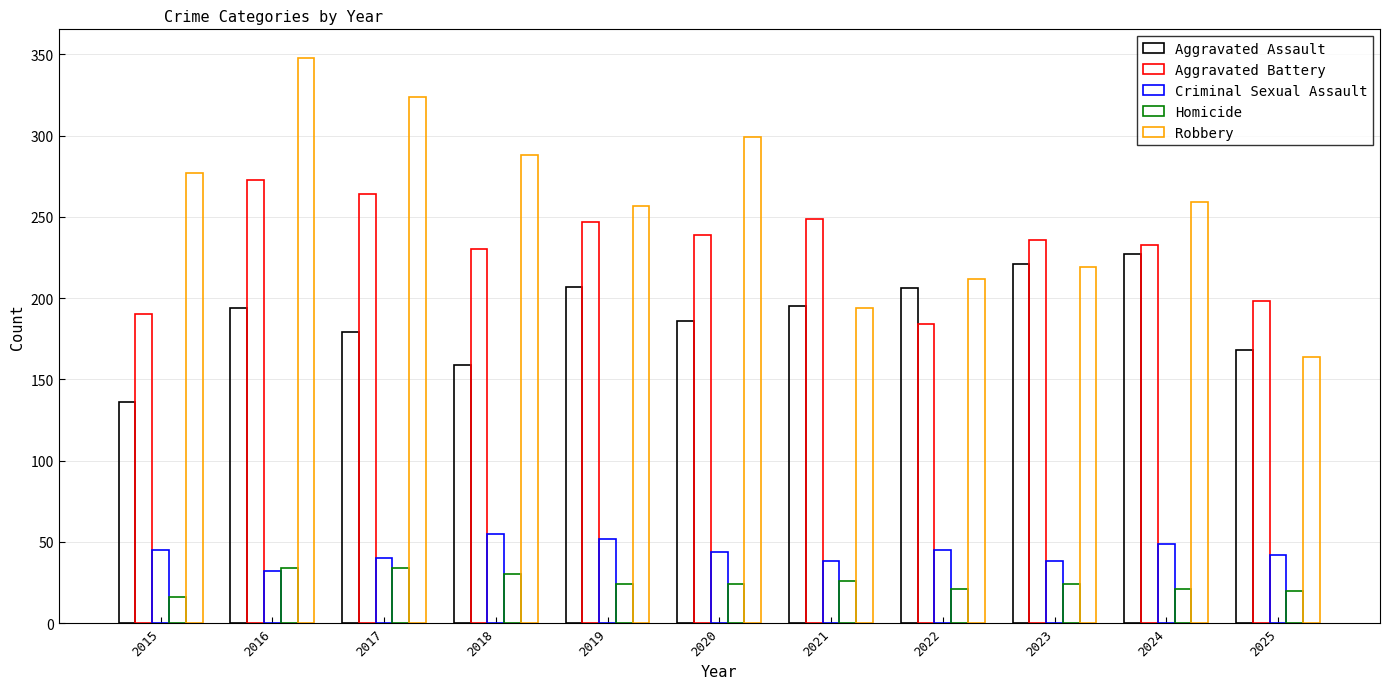

What is the maximum value for Aggravated Battery?

273